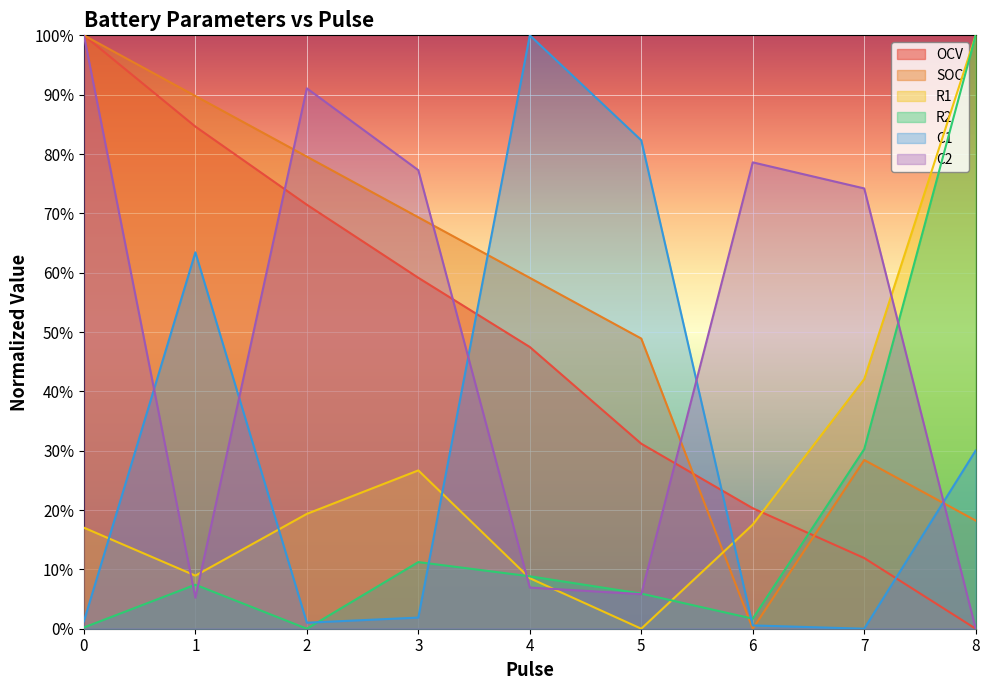

What is the sum of the R2 values at 7 and 4?

0.4